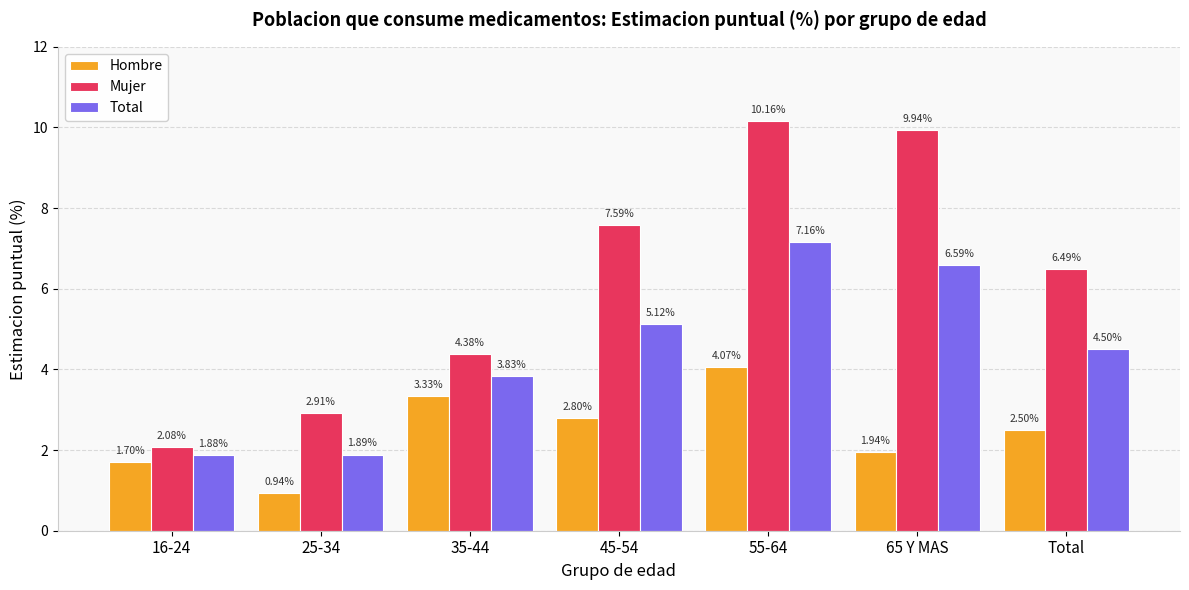

What is the label of the 4th bar from the right?

45-54